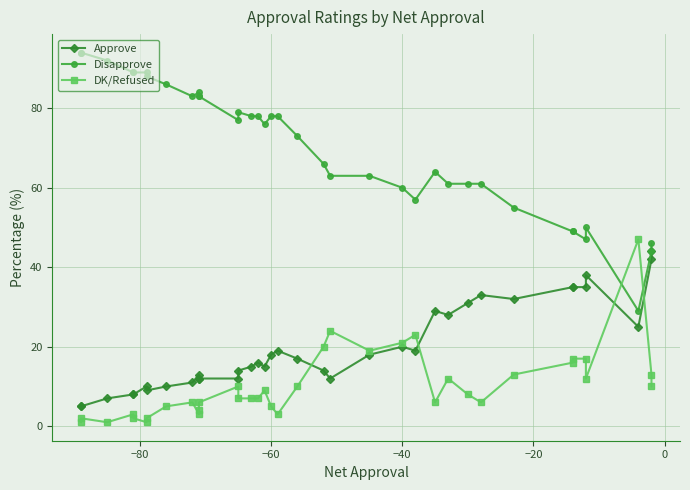

What is the highest value of the DK/Refused series?

47